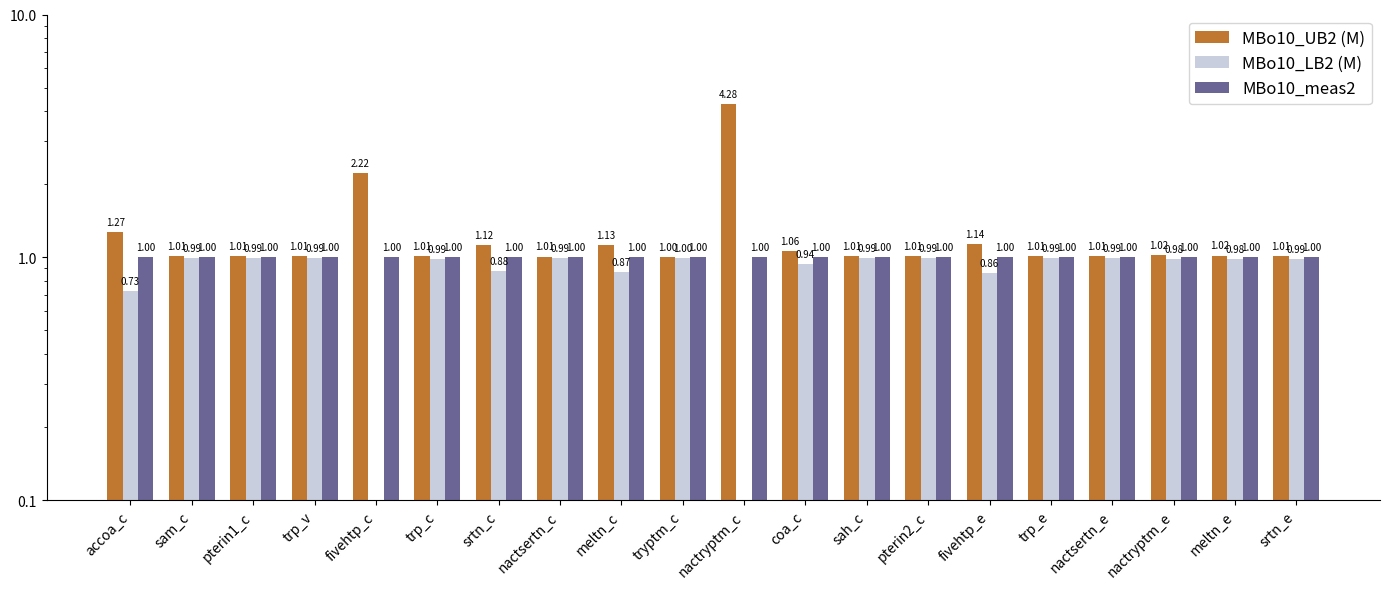

List the series in order of their peak value, lowest first.

MBo10_LB2 (M), MBo10_meas2, MBo10_UB2 (M)